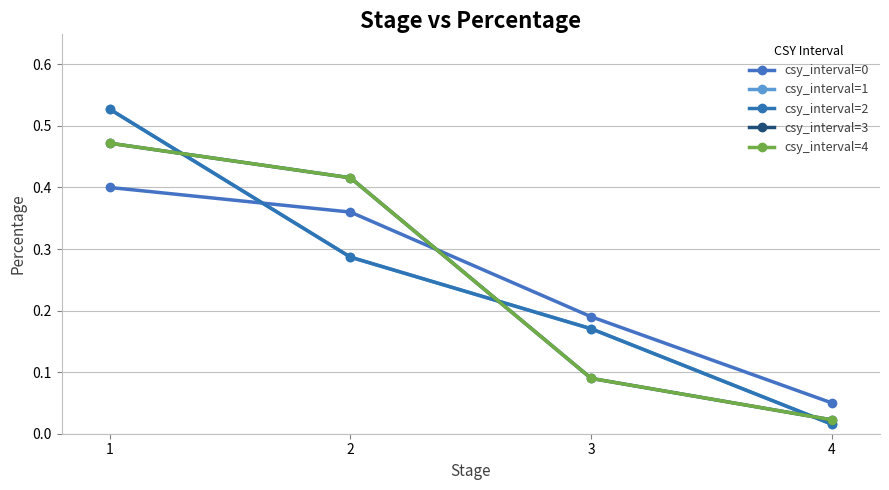

Which label corresponds to the largest value in the chart?

1